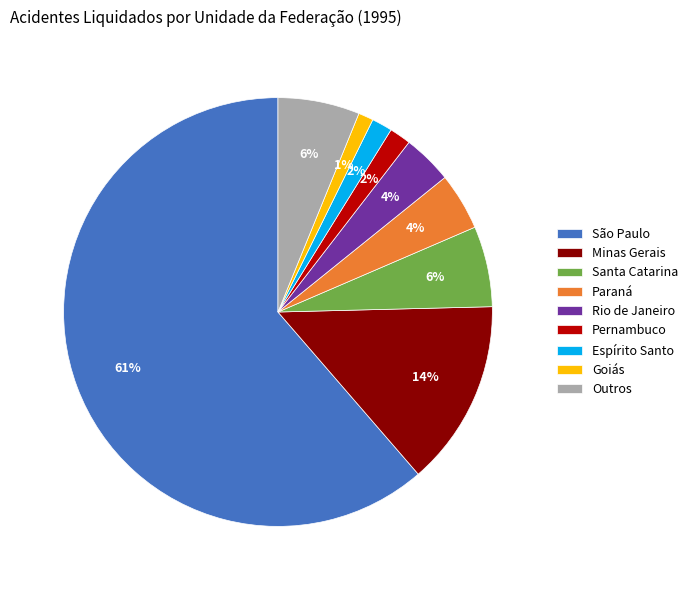

To the nearest percent, what is the difference between the largest and smallest slice percentages?

60%